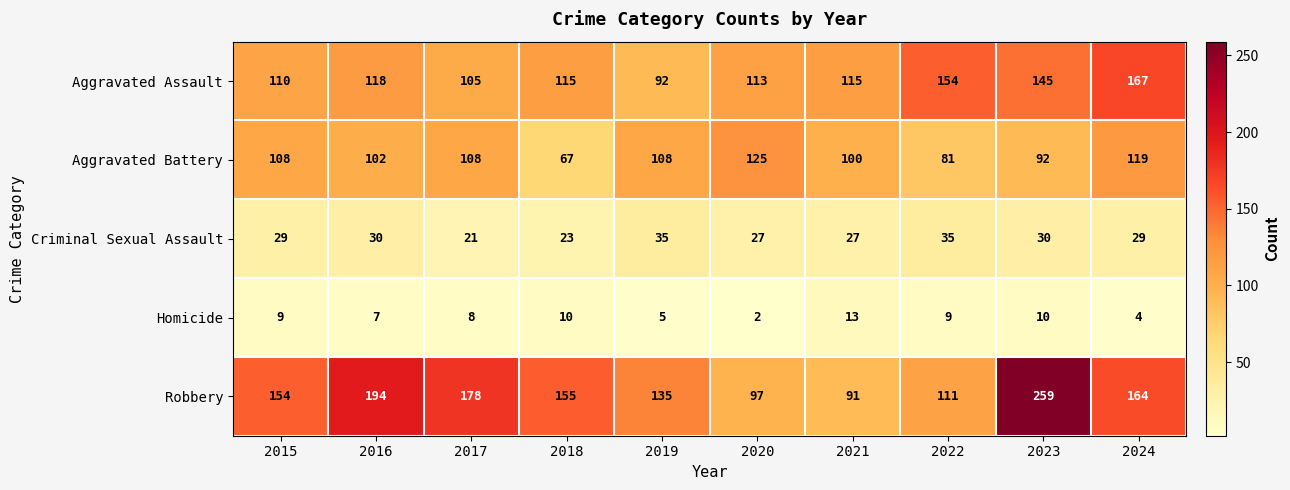

At which category does the chart reach its minimum across all series?

2020